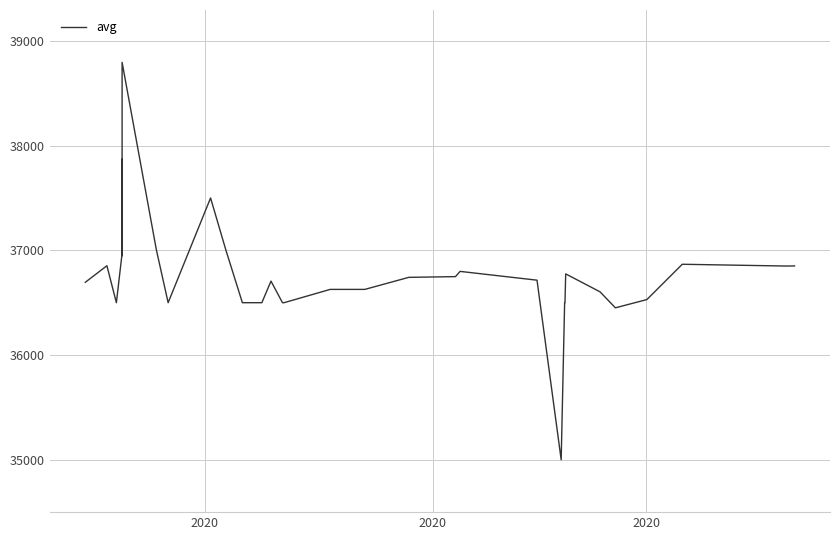

What is the average value?

36716